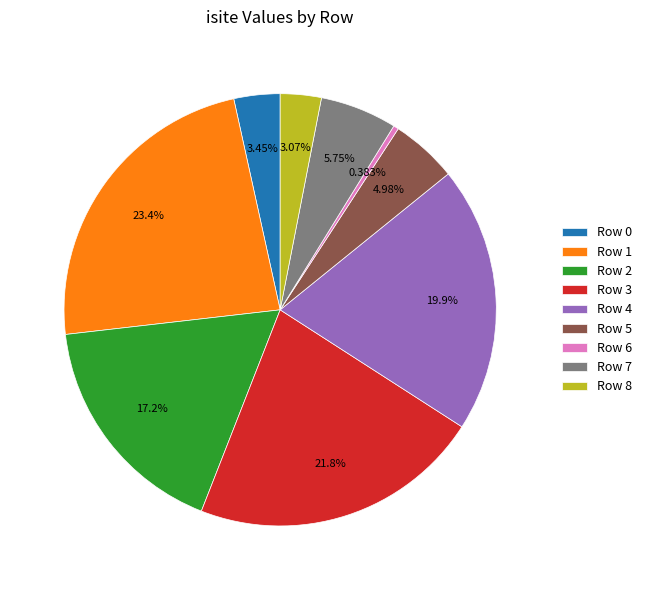

Count the number of slices in the pie.

9